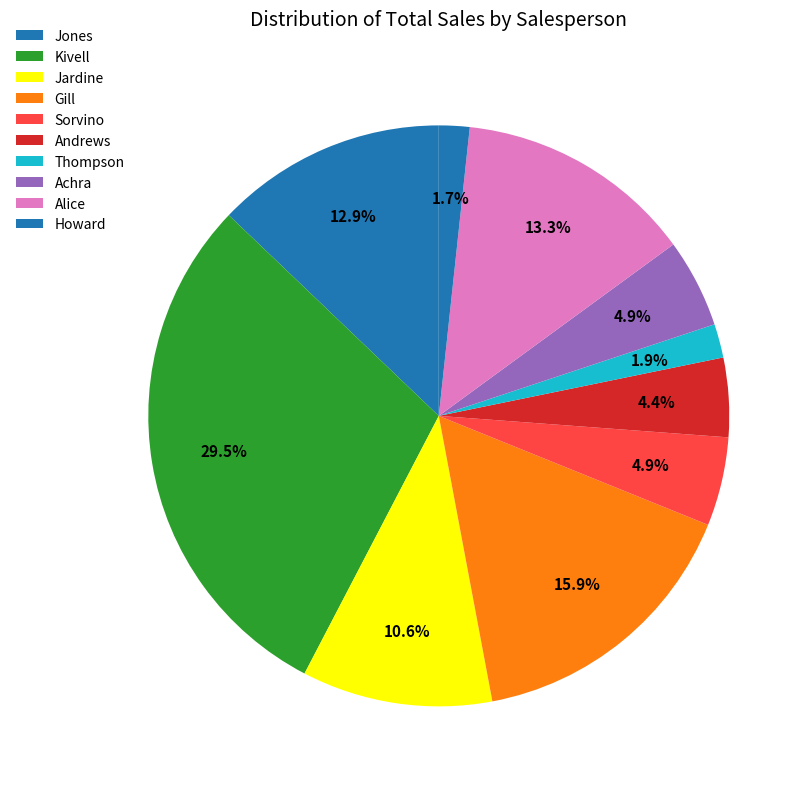

Which slice is the largest?

Kivell